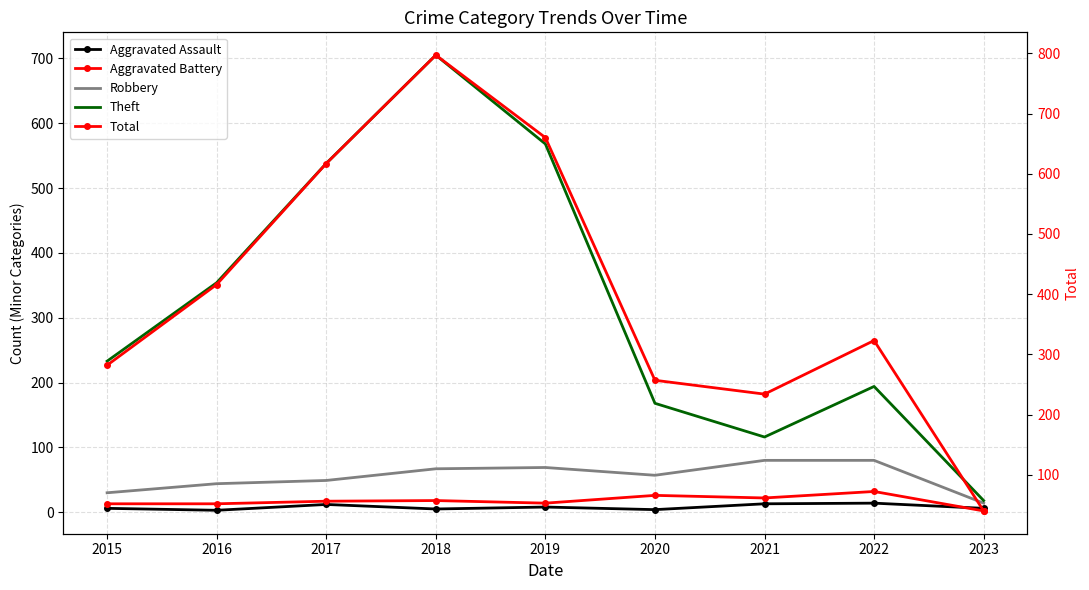

What is the lowest value of the Aggravated Assault series?

3